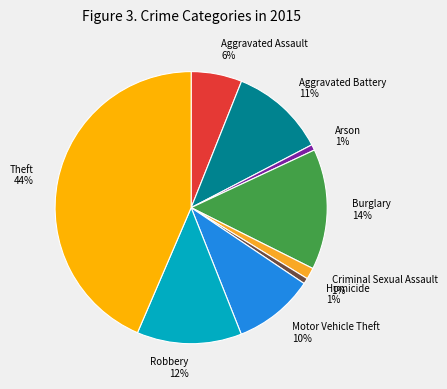

How many slices are in this pie chart?

9